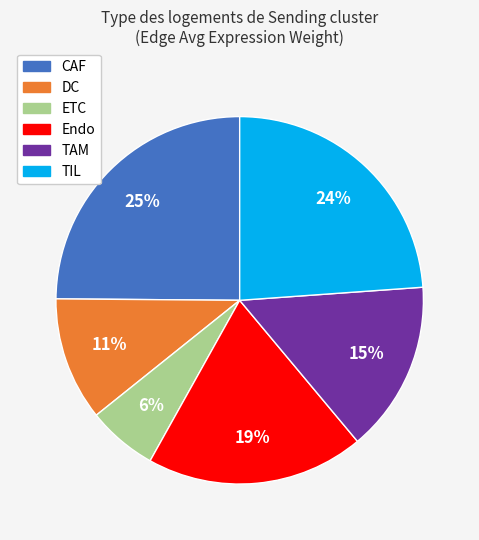

True or false: TAM accounts for 1% of the total.

False